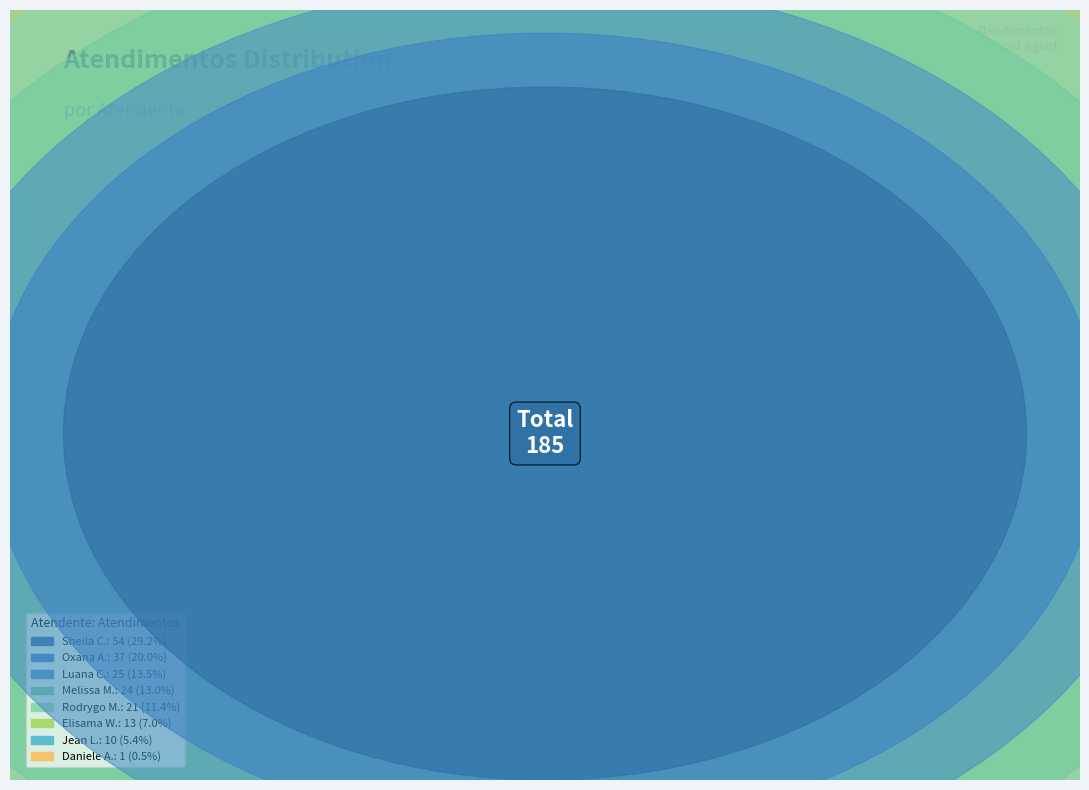

The Sheila Catarina de Campos slice represents 29% of the pie. True or false?

True